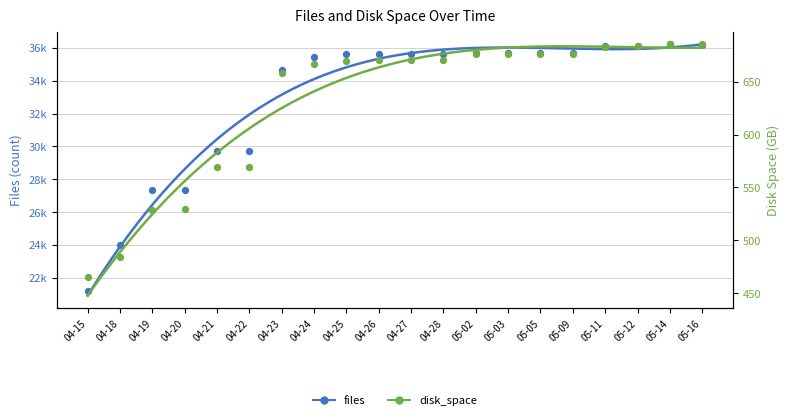

At which category is the sum across all series the highest?

05-14